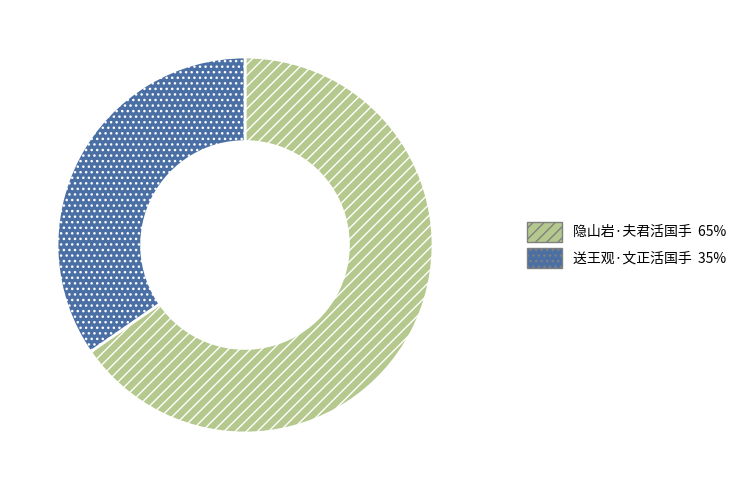

Which slice is the smallest?

送王观·文正活国手